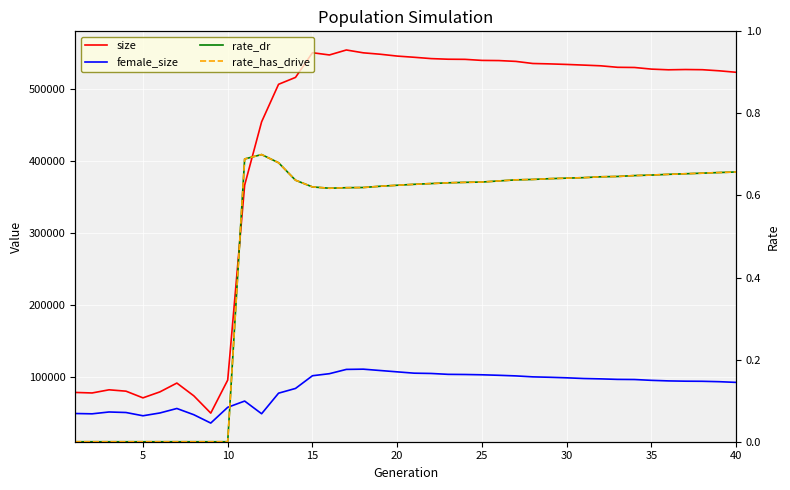

True or false: female_size and rate_dr intersect in this chart.

False